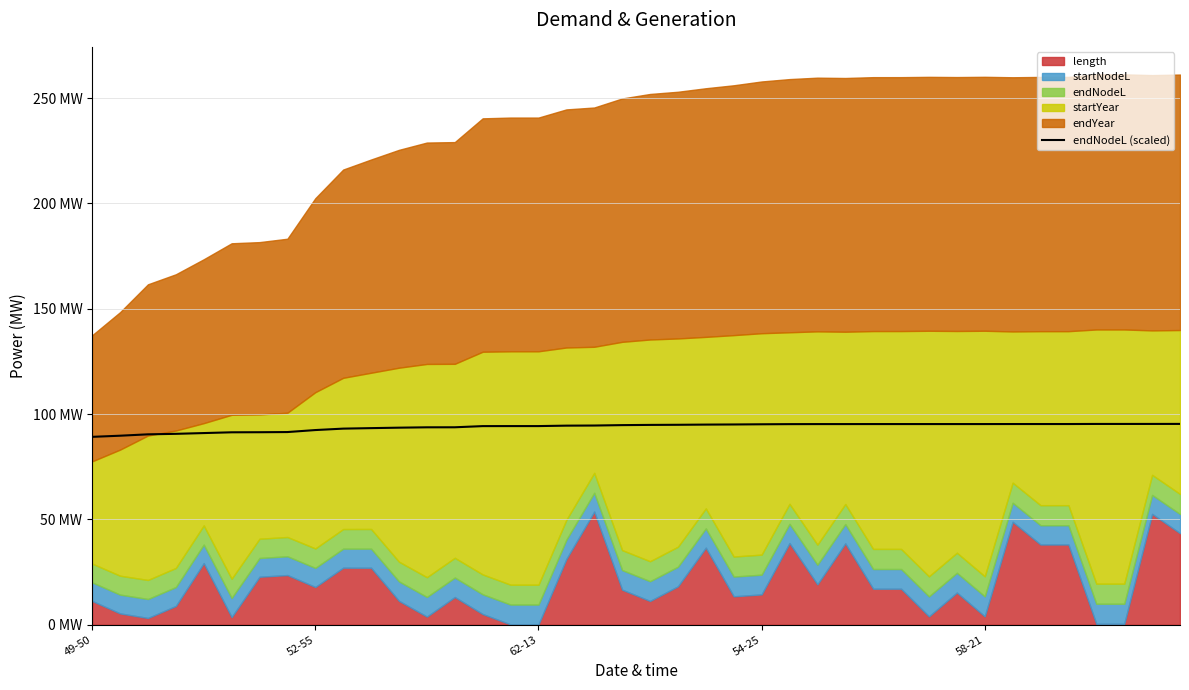

Read the value at 14.

94.3